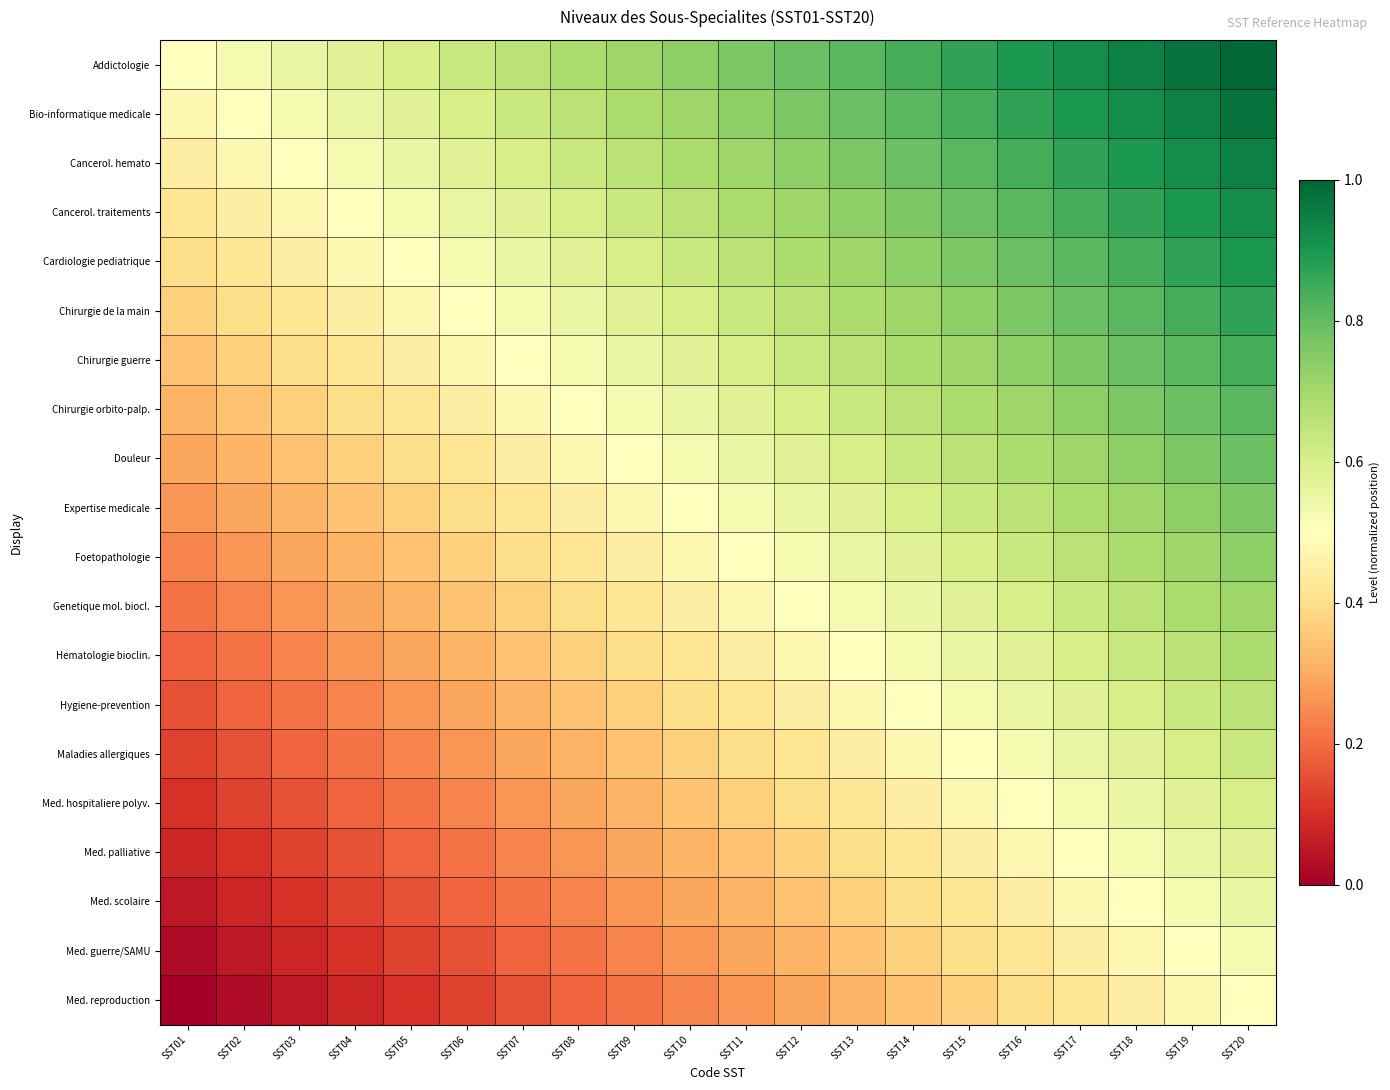

At SST06, list the series in order from smallest to largest.

Med. reproduction, Med. guerre/SAMU, Med. scolaire, Med. palliative, Med. hospitaliere polyv., Maladies allergiques, Hygiene-prevention, Hematologie bioclin., Genetique mol. biocl., Foetopathologie, Expertise medicale, Douleur, Chirurgie orbito-palp., Chirurgie guerre, Chirurgie de la main, Cardiologie pediatrique, Cancerol. traitements, Cancerol. hemato, Bio-informatique medicale, Addictologie